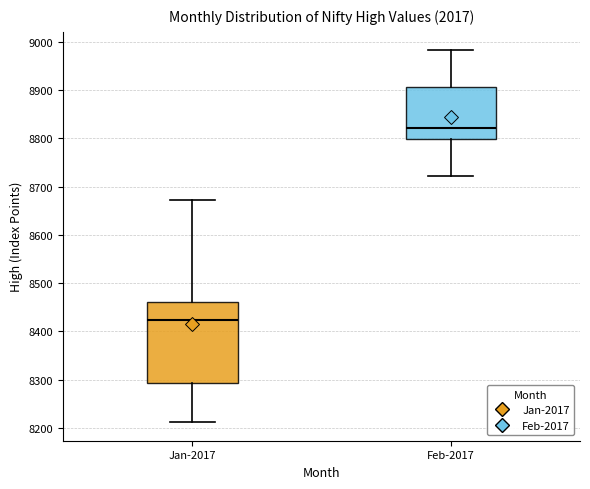

Reading left to right, transcribe this box plot: for each box, give where its median line is, the range the box spans, and where its two whiskers end, as read against the y-axis. The values are not printed on the chart, so give them approximately, as read against the axis.

Jan-2017: median 8420, box 8290 to 8460, whiskers 8210 to 8670
Feb-2017: median 8820, box 8800 to 8910, whiskers 8720 to 8980